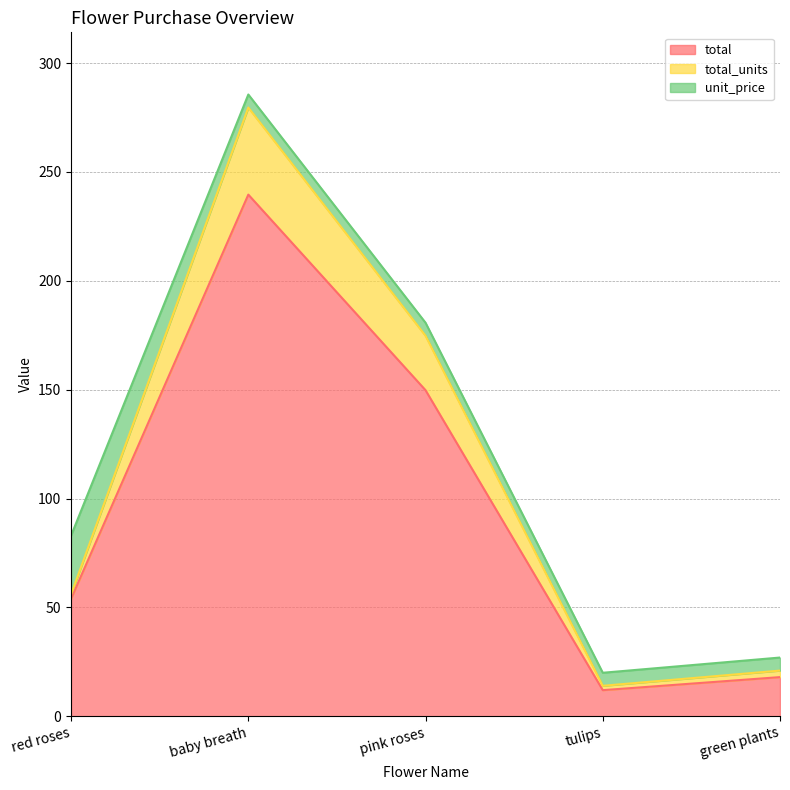

At how many categories does at least one series exceed 94?

2